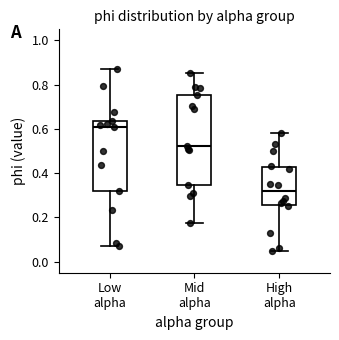

Reading left to right, read every box against the y-axis: the position of its median line, the range the box covers, and the ends of its whiskers. The values are not printed on the chart, so give them approximately, as read against the axis.

Low alpha: median 0.60, box 0.32 to 0.64, whiskers 0.08 to 0.88
Mid alpha: median 0.52, box 0.34 to 0.76, whiskers 0.18 to 0.86
High alpha: median 0.32, box 0.26 to 0.44, whiskers 0.04 to 0.58